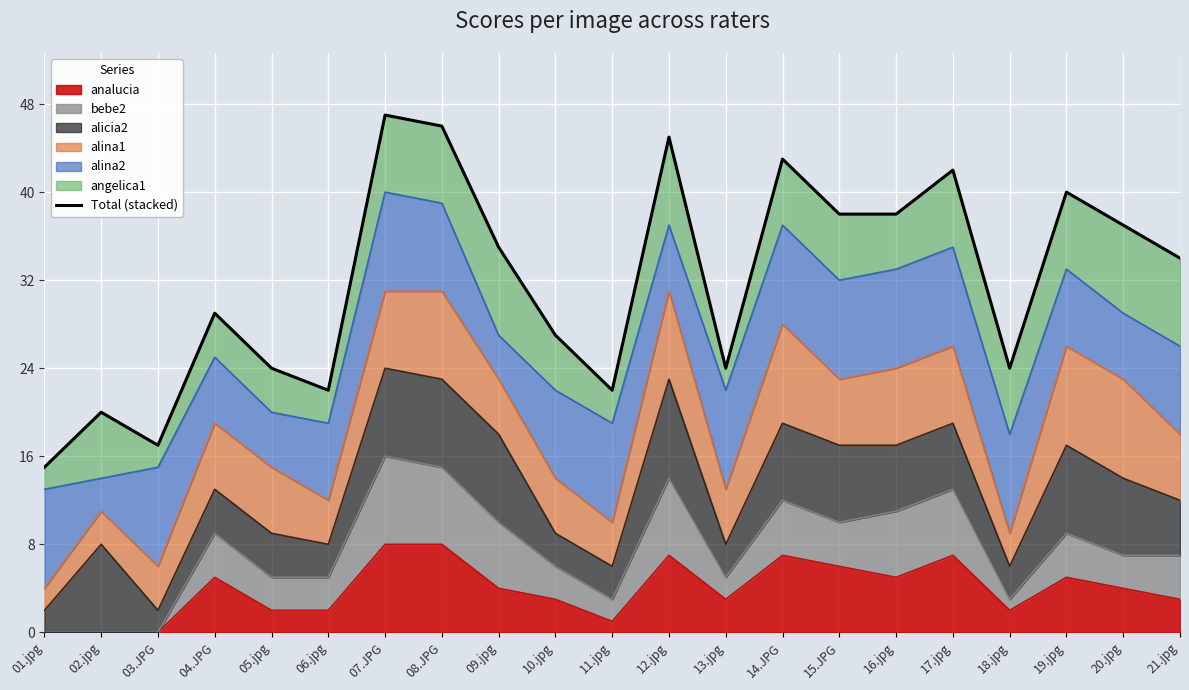

What is the sum of all values?

669